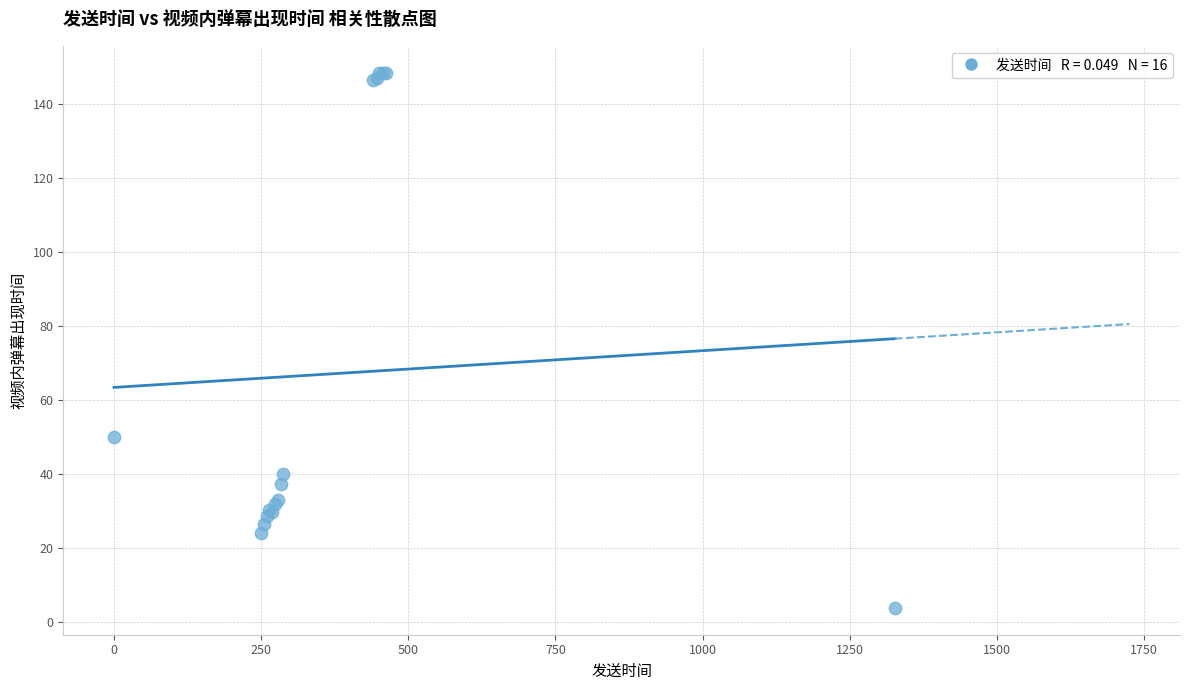

What Y value in the scatter plot is closest to 76?

50.1